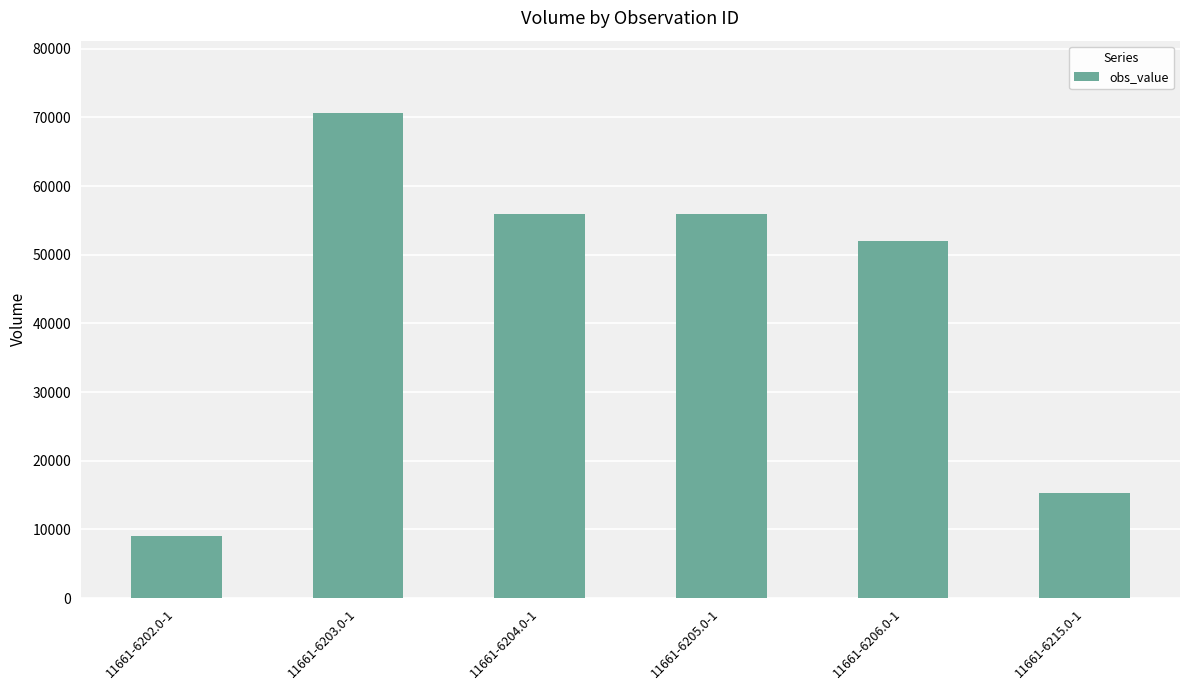

What is the change in value from 11661-6205.0-1 to 11661-6215.0-1?

-40600